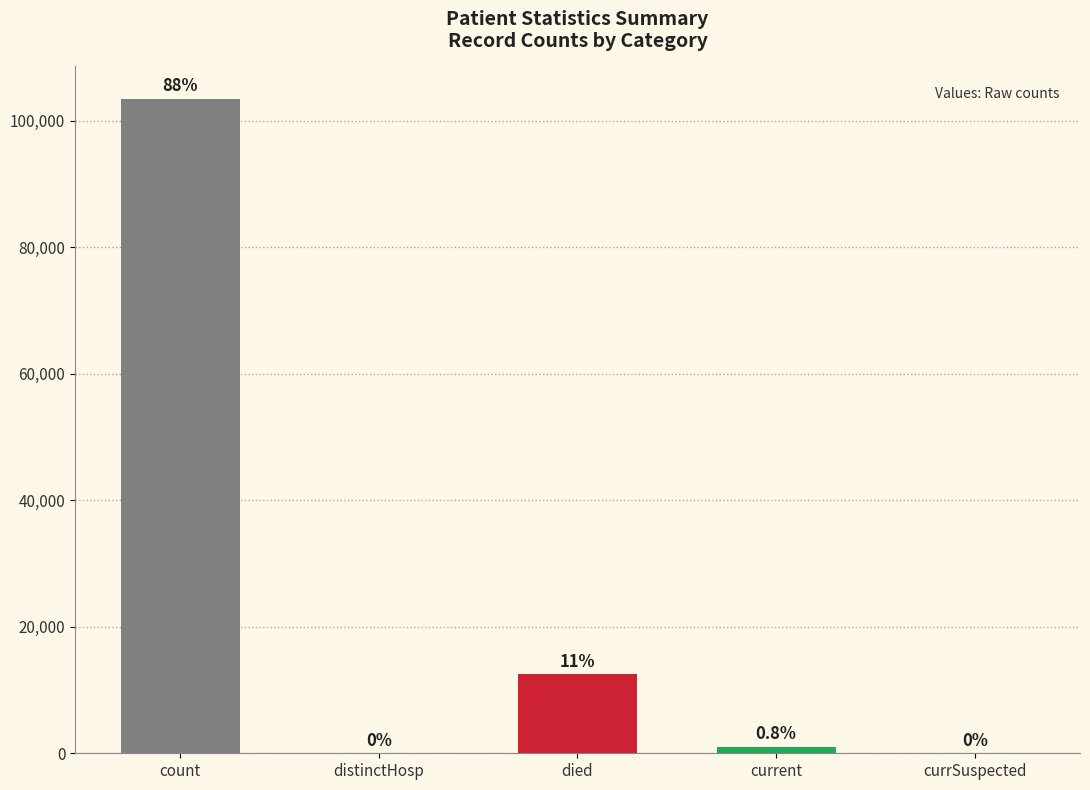

What is the average value?

23376